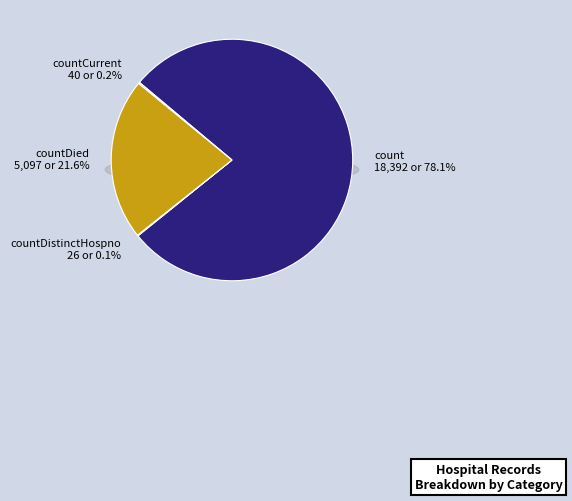

What percentage is the count slice, to the nearest percent?

78%